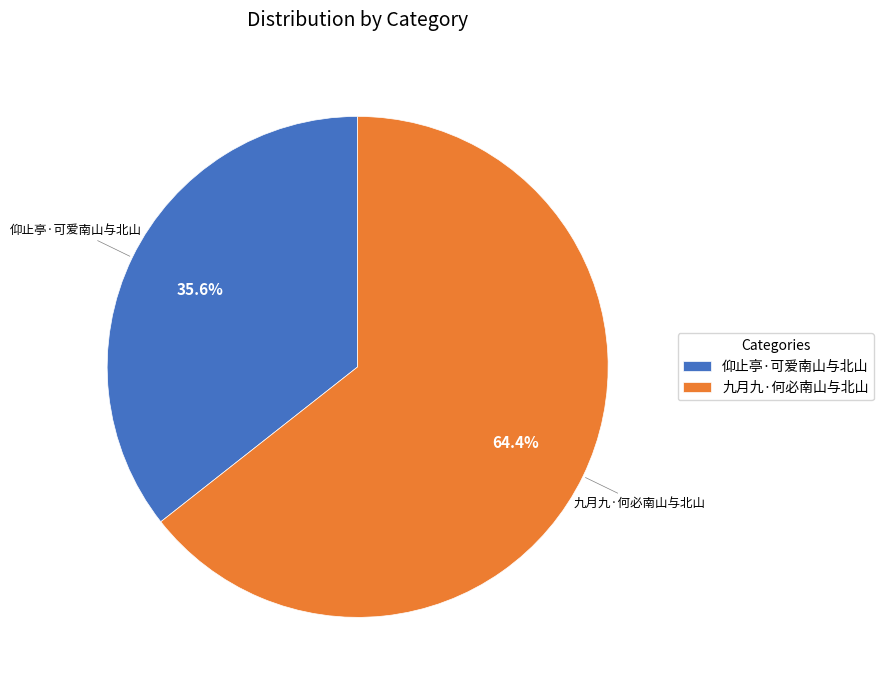

Does 九月九·何必南山与北山 account for over 50% of the chart?

Yes